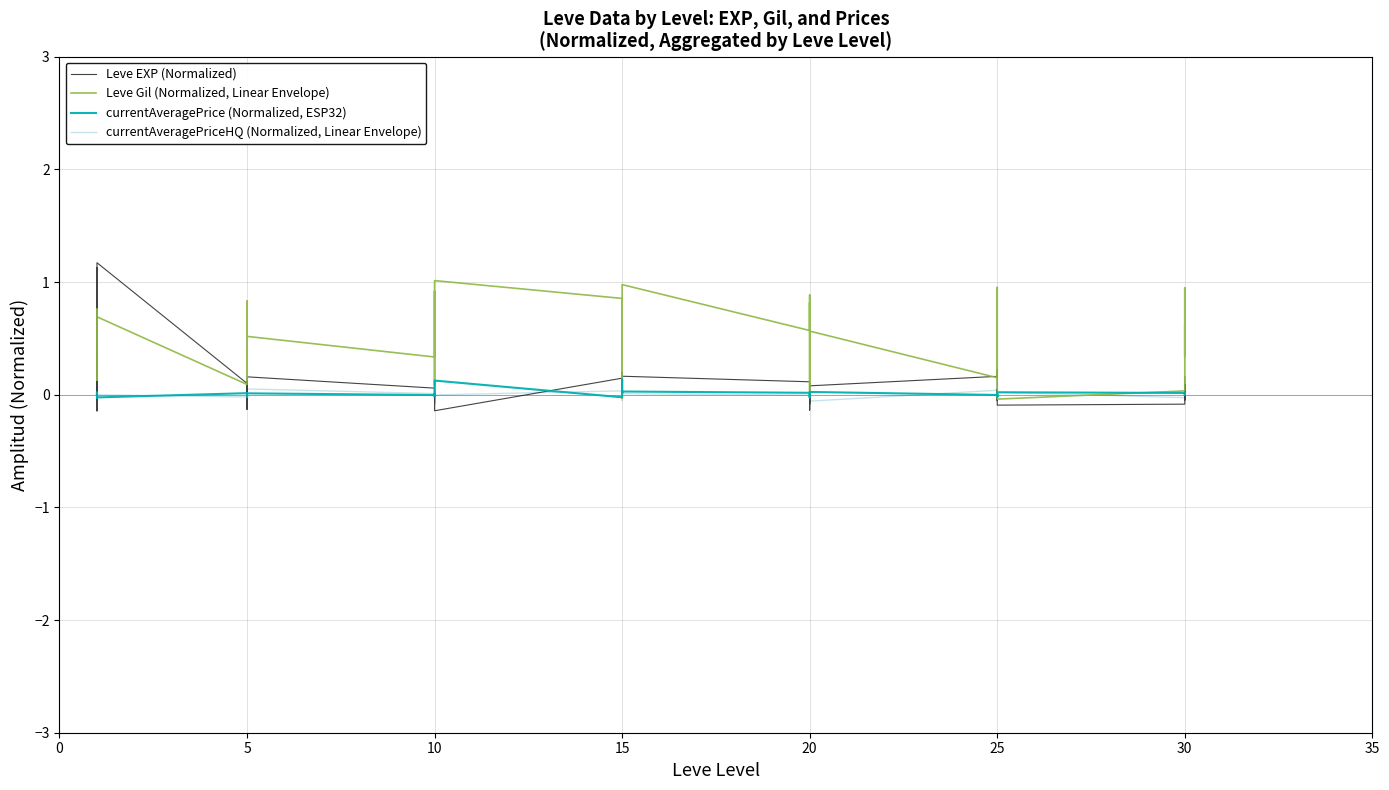

How many intersections are there between Leve EXP (Normalized) and currentAveragePrice (Normalized, ESP32)?

22